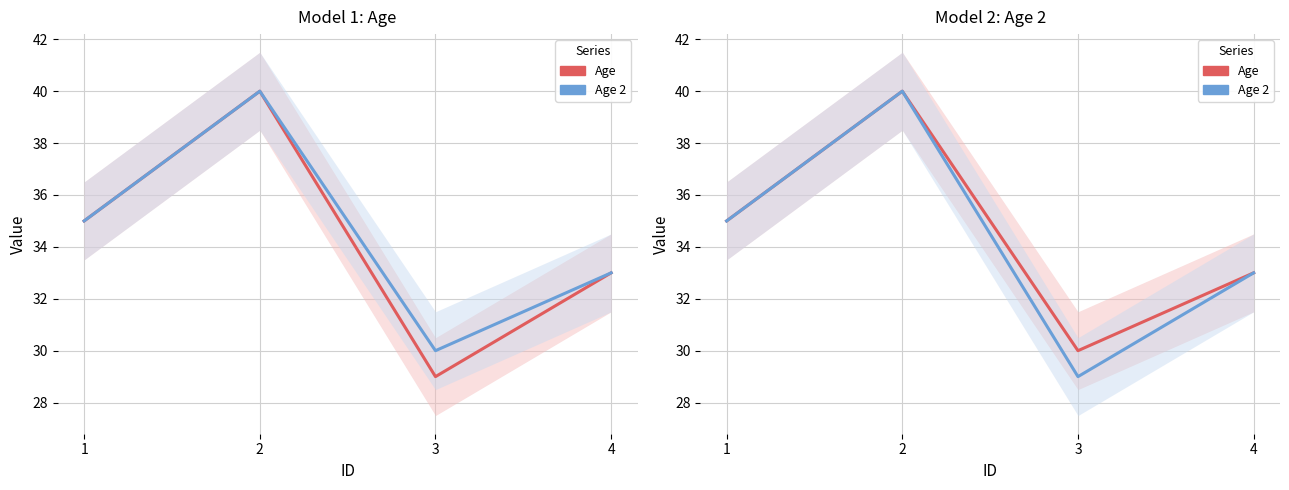

Which series has the largest range (max minus min)?

Age 2